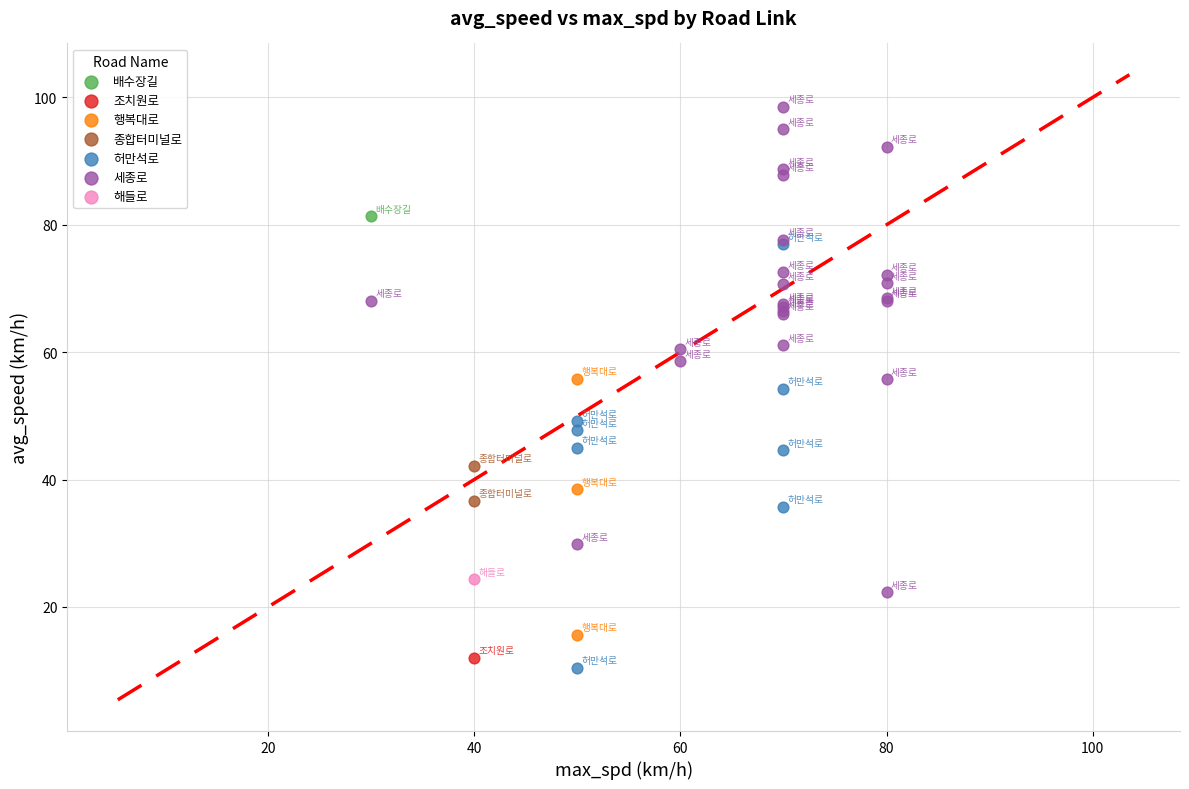

What are all the series names shown in the legend?

종합터미널로, 조치원로, 허만석로, 해들로, 행복대로, 배수장길, 세종로